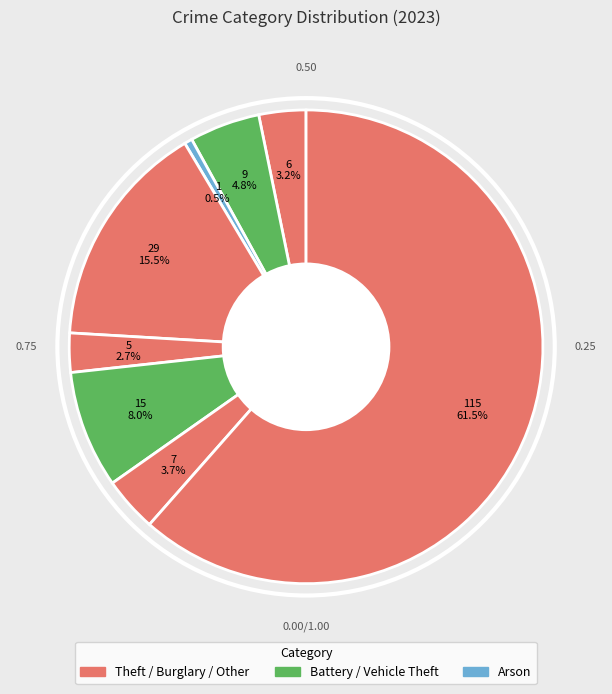

Which category has the smallest portion of the pie?

Arson